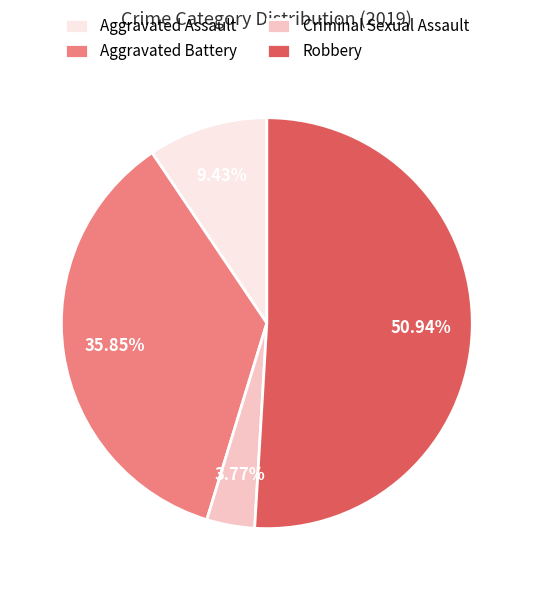

What is the smallest slice in the pie chart?

Criminal Sexual Assault